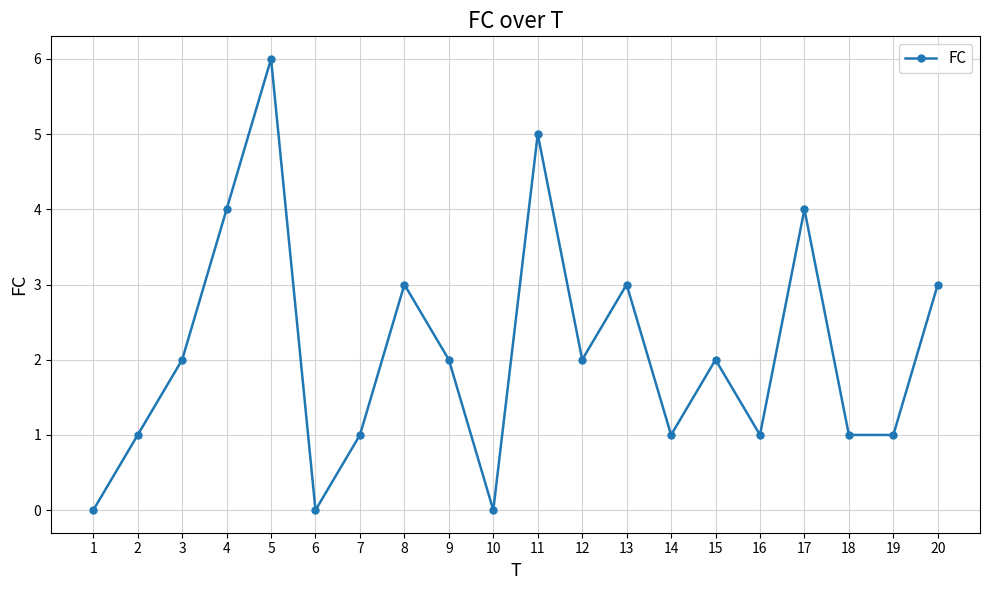

Approximately how many times larger is the value at 16 compared to 2?

1.0